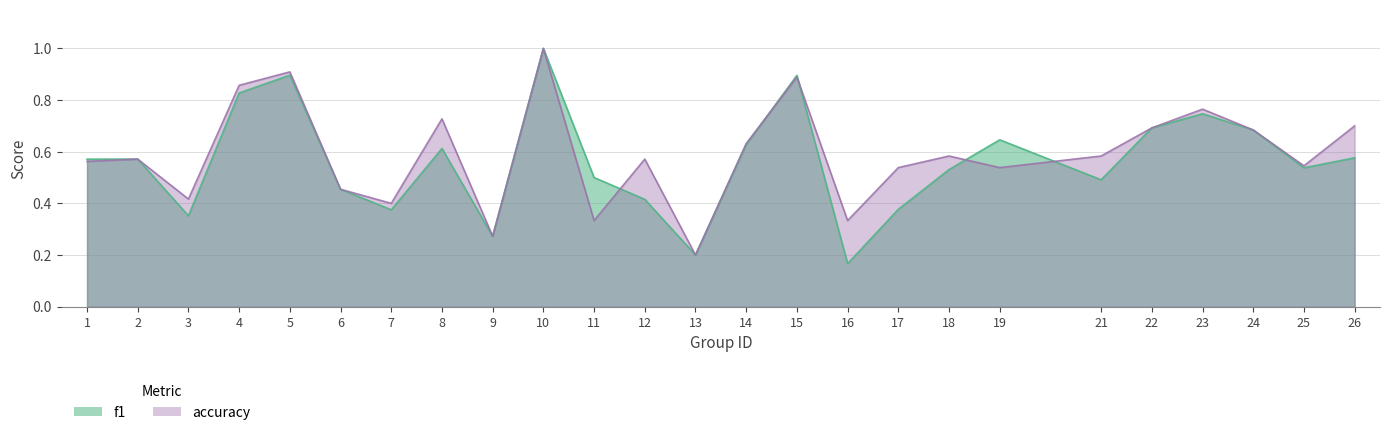

What is the difference between the second highest and second lowest values in the f1 series?

0.7